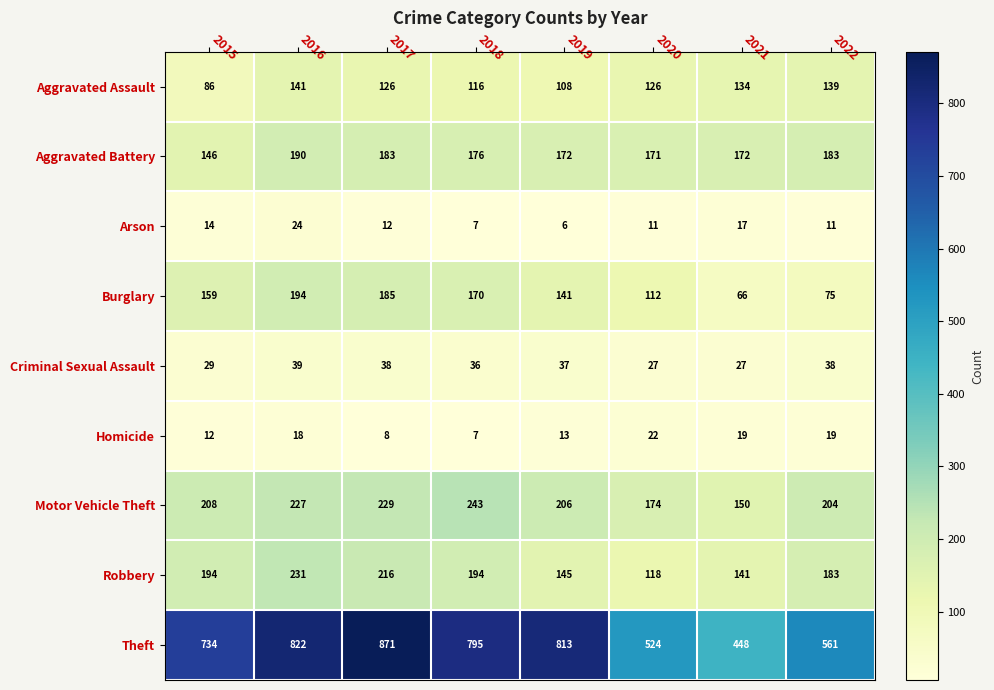

At 2021, list the series in order from smallest to largest.

Arson, Homicide, Criminal Sexual Assault, Burglary, Aggravated Assault, Robbery, Motor Vehicle Theft, Aggravated Battery, Theft